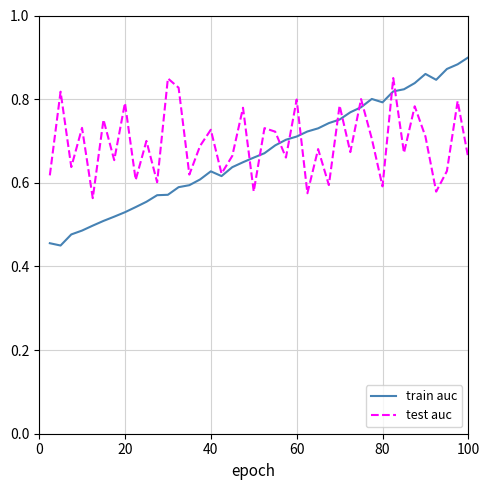

What are all the series names shown in the legend?

train auc, test auc